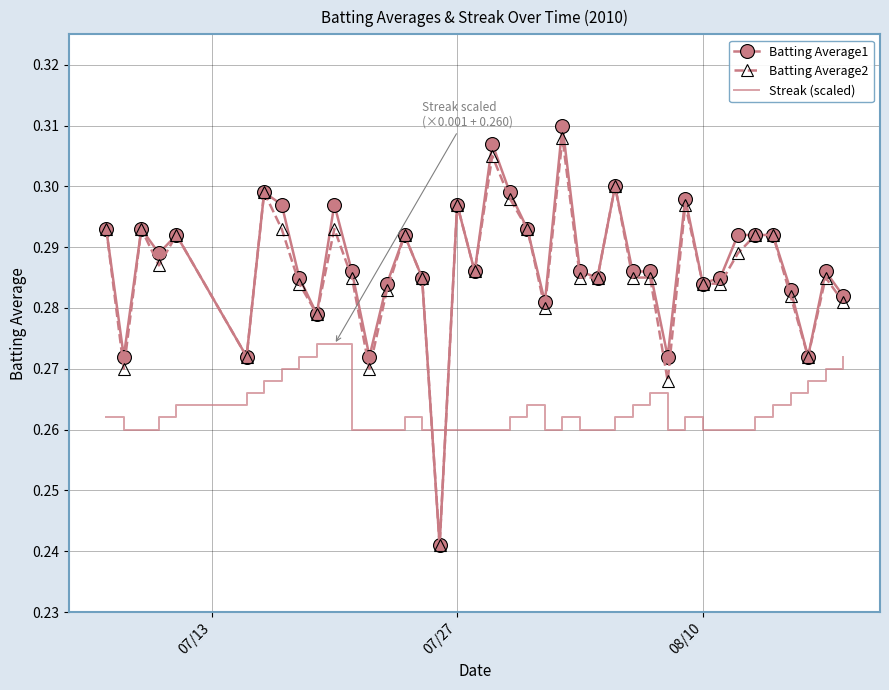

Which series has the largest range (max minus min)?

Batting Average1